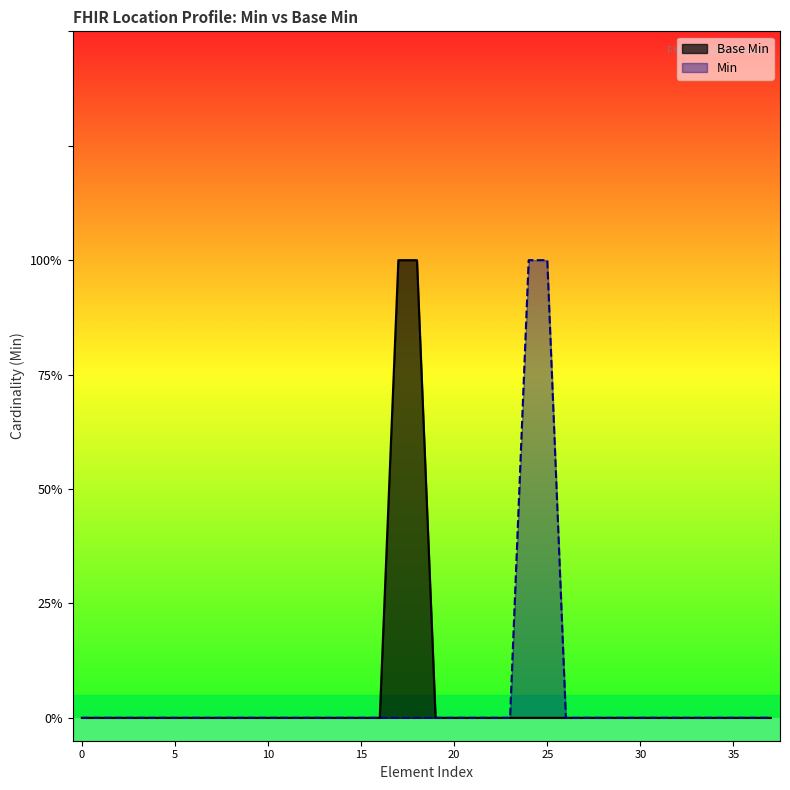

Reading left to right, extract all data points from this chart.

0	0	0	0	0	0	0	0	0	0	0	0	0	0	0	0	0	1	1	0	0	0	0	0	0	0	0	0	0	0	0	0	0	0	0	0	0	0